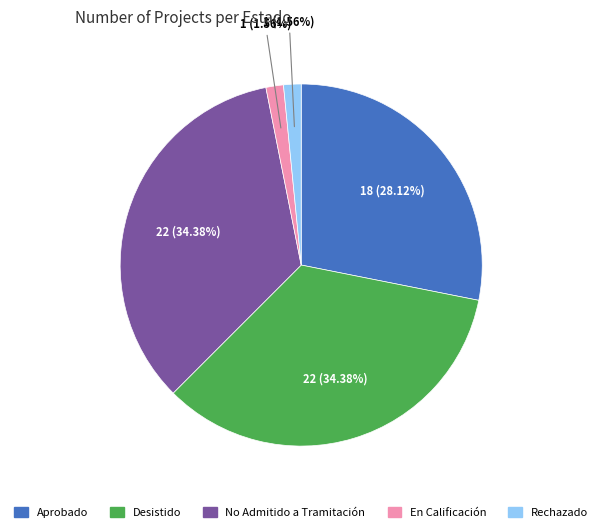

The En Calificación slice represents 2% of the pie. True or false?

True